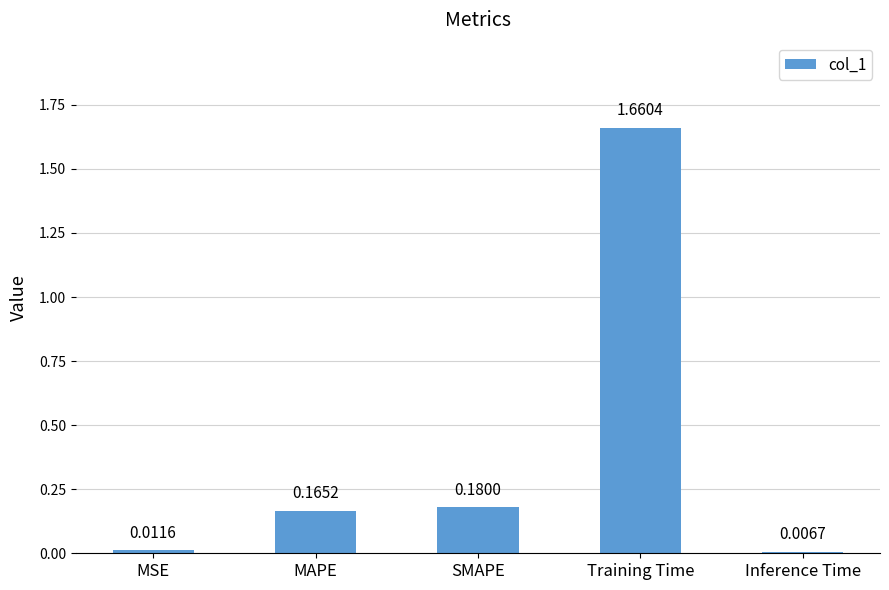

Where is the data nearest to the value 0?

Inference Time